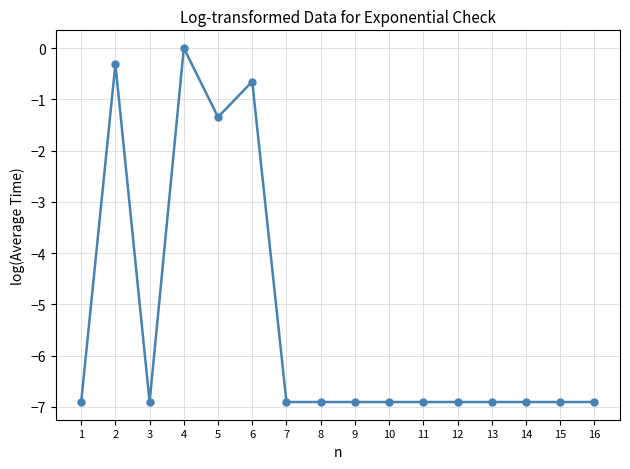

Which category has the highest value across all series?

4